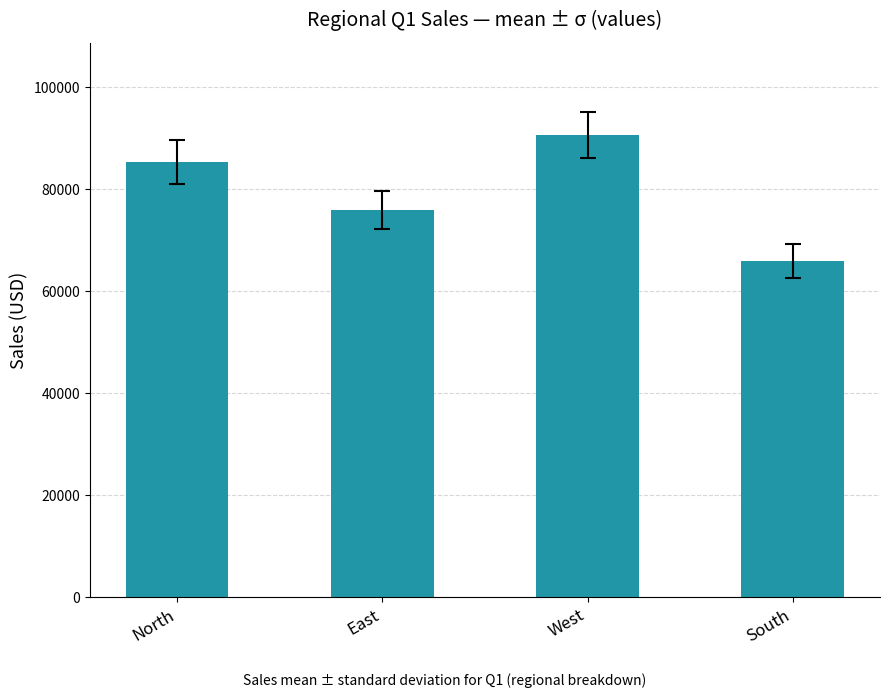

True or false: the data shows 53529.8 at West.

False